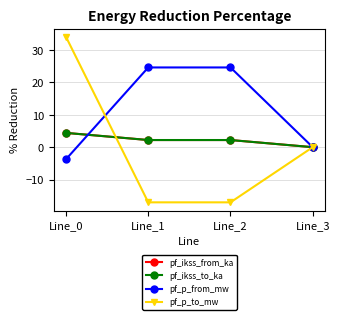

At which label does pf_ikss_from_ka first exceed 2?

Line_0